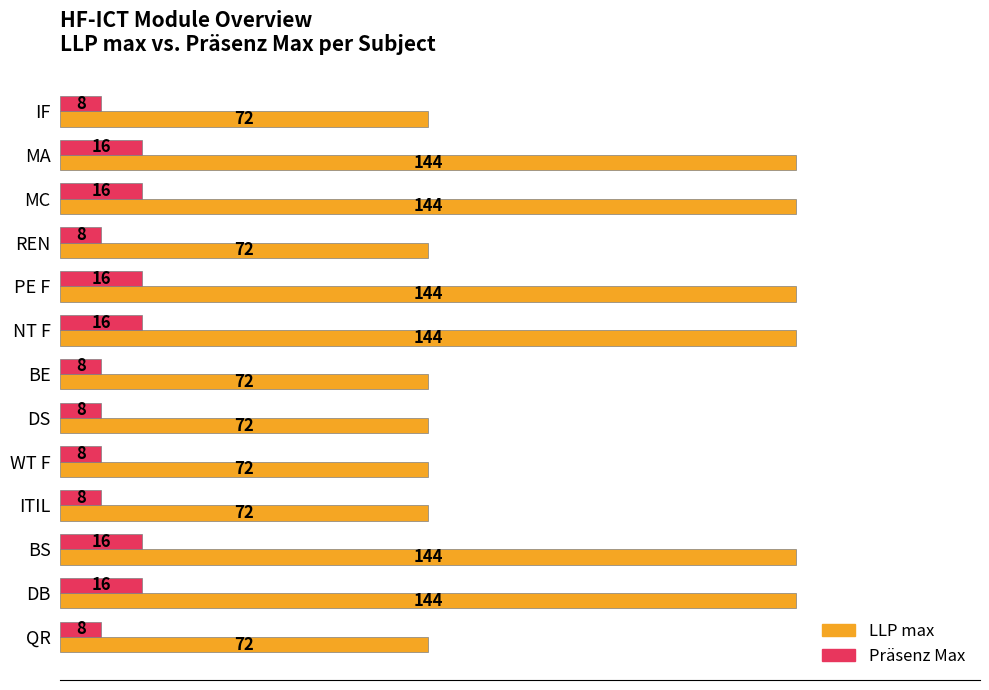

Rank the series by their maximum value, from lowest to highest.

Präsenz Max, LLP max